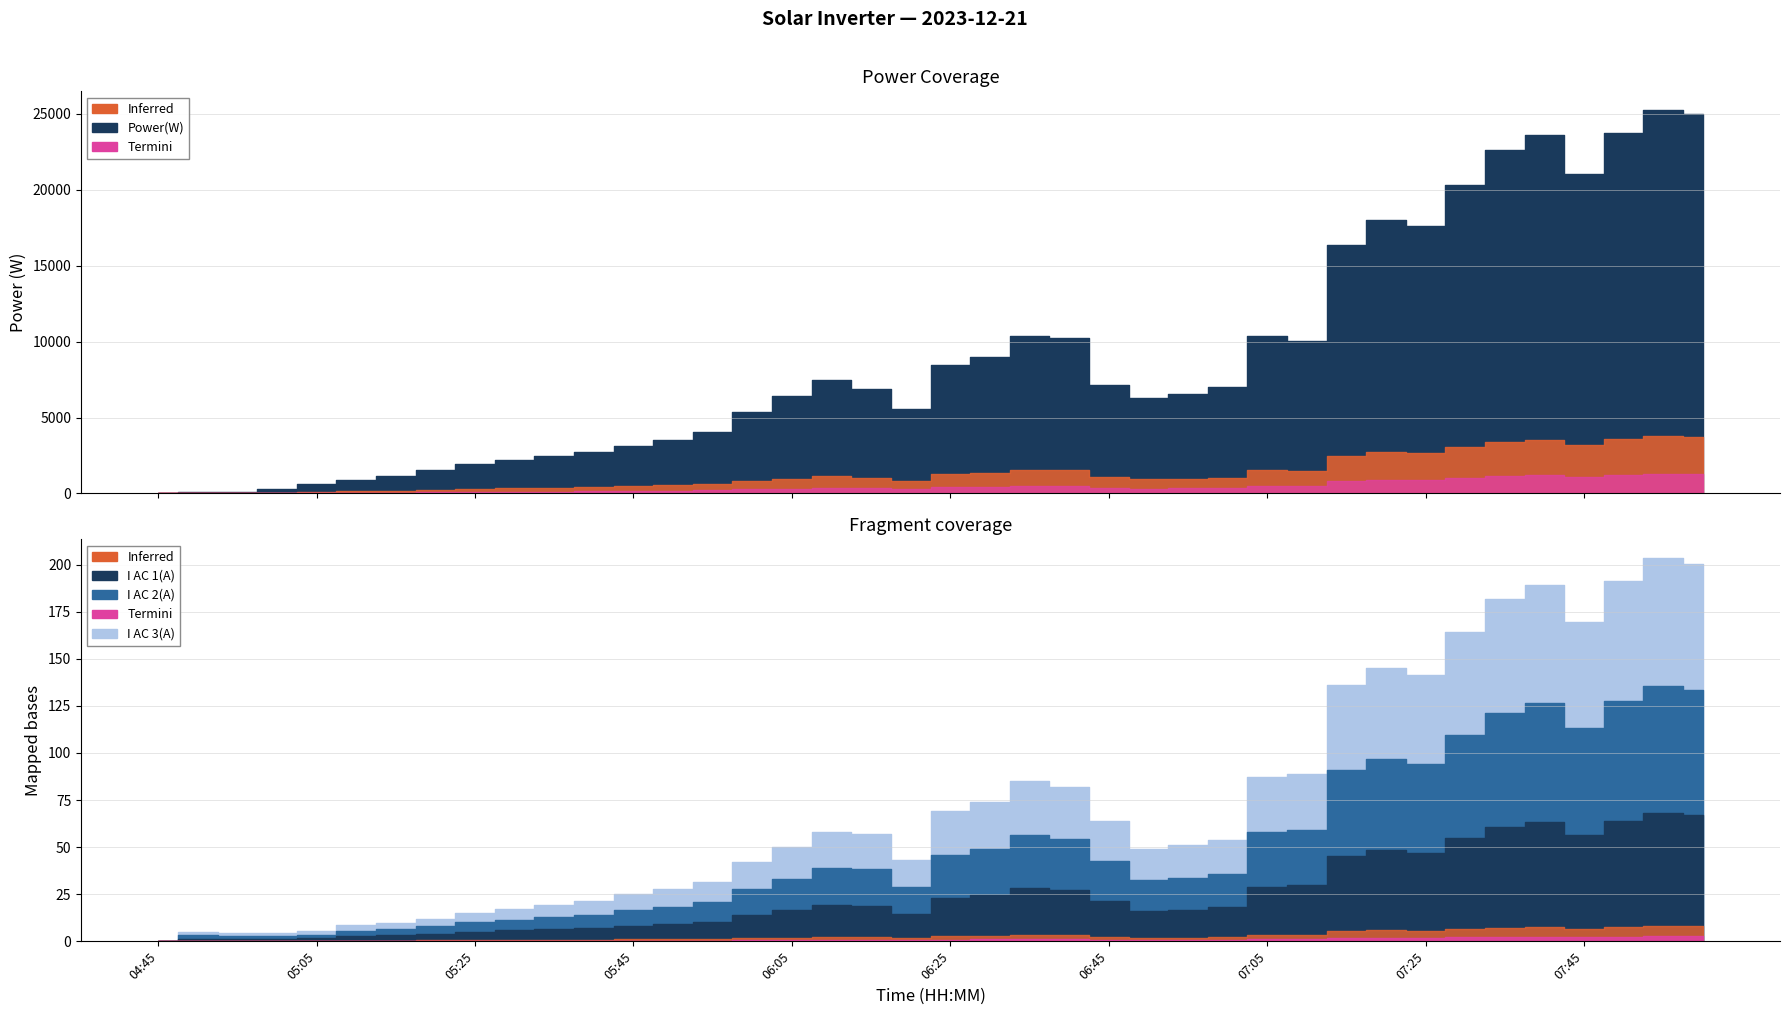

What is the label of the 10th point from the right?

07:15